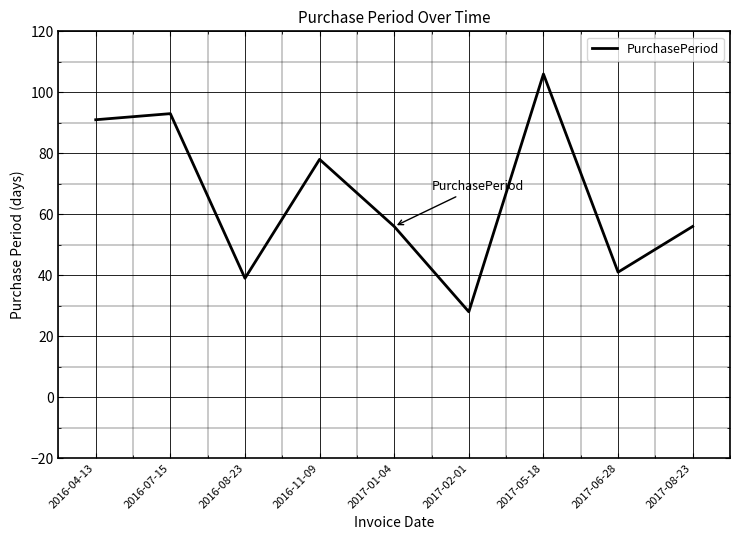

True or false: the data has more than 2 interior local peaks.

True